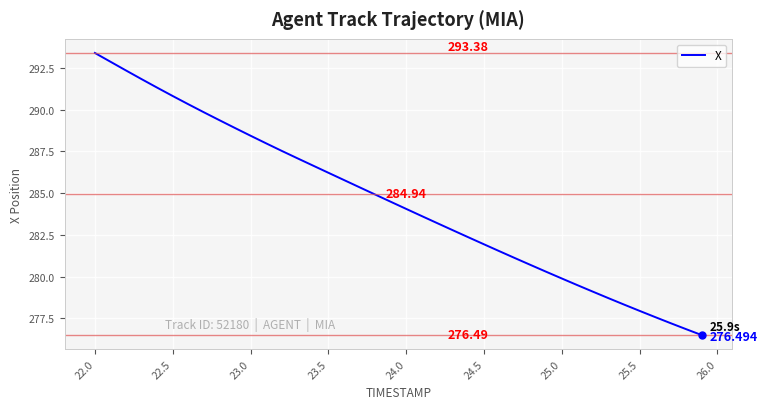

Where is the data nearest to the value 284?

24.0